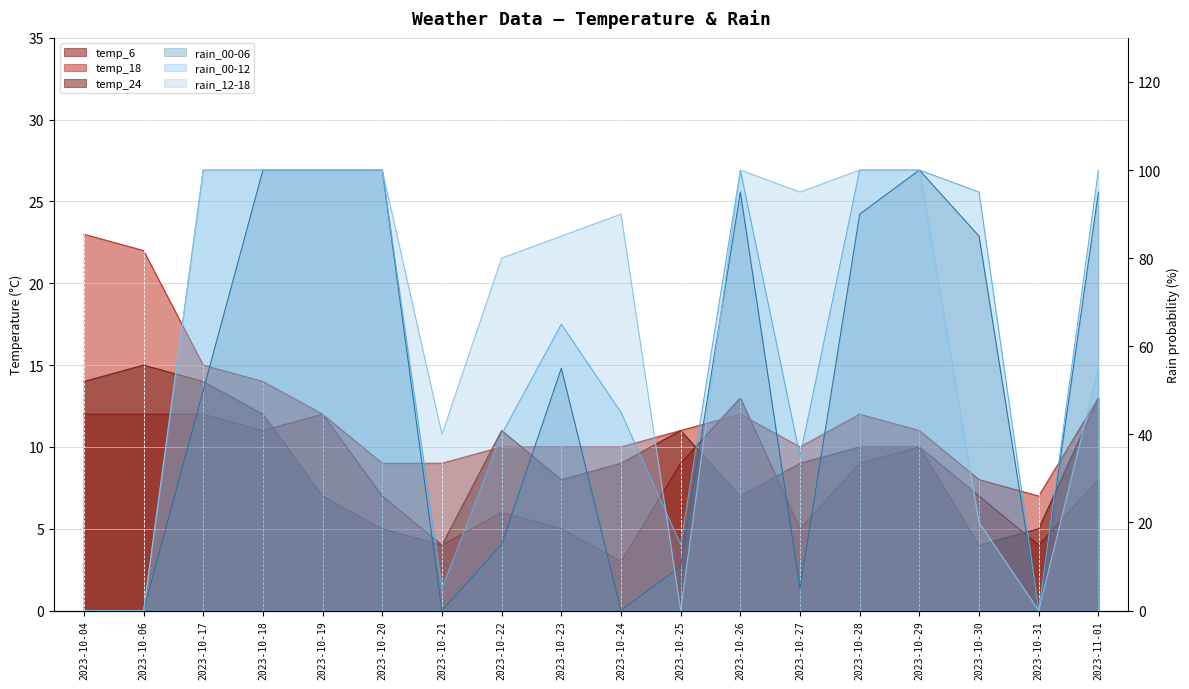

What is the difference between the highest and lowest values at 2023-10-27?

5